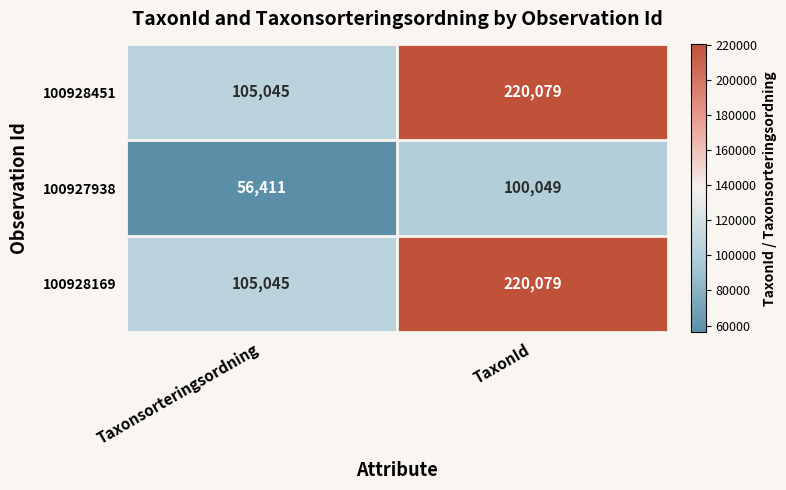

At how many categories does at least one series exceed 188922?

1